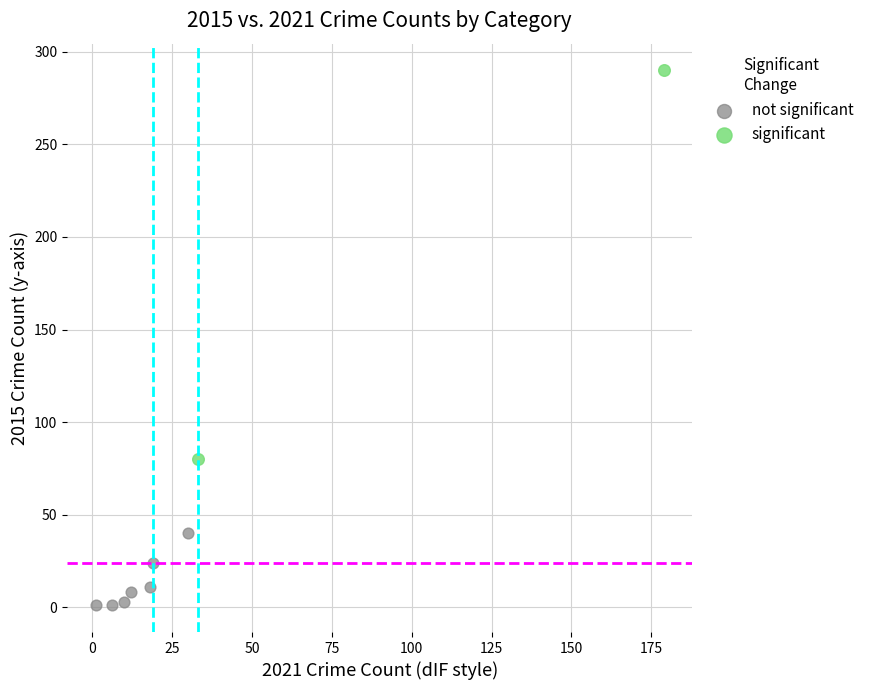

What are all the series names shown in the legend?

not significant, significant